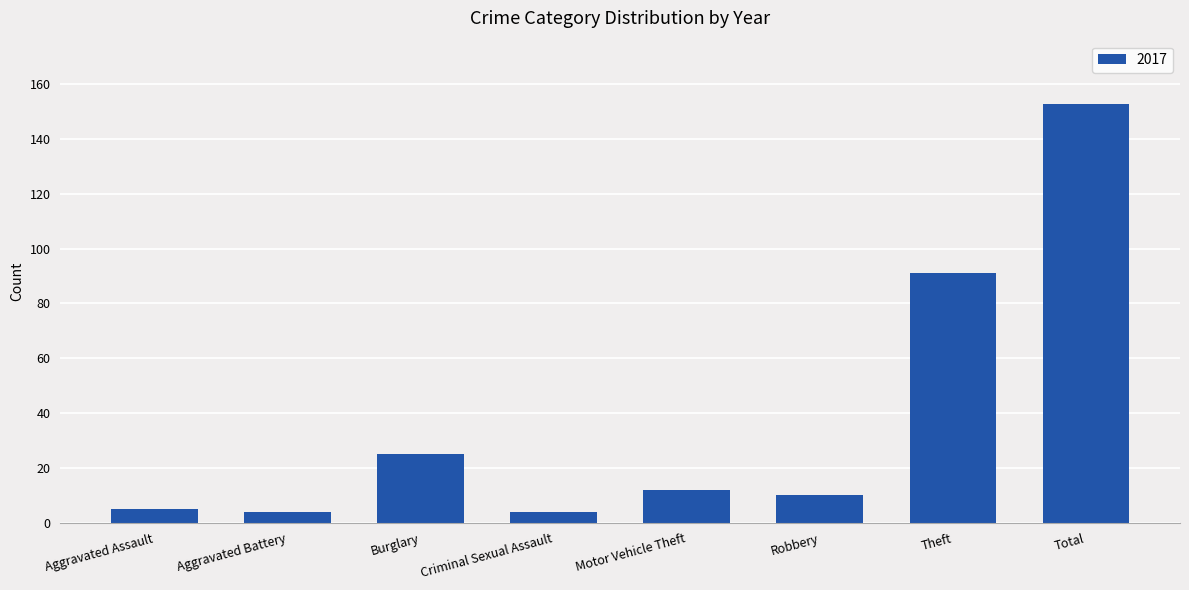

Are the bars horizontal?

No